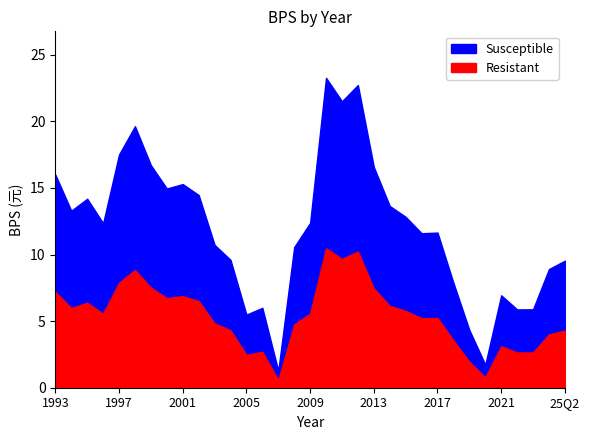

What is the difference between the maximum and minimum values?

22.0